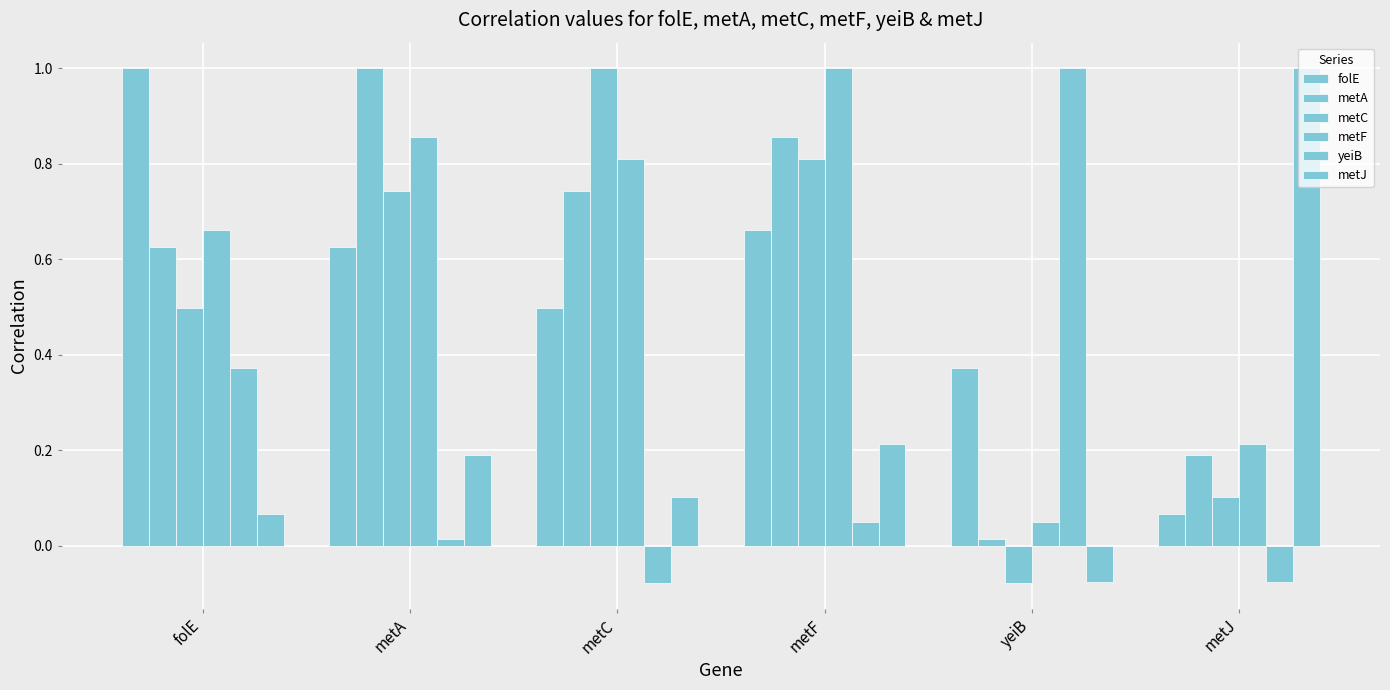

Between metC and metJ, which series saw the biggest shift?

metC